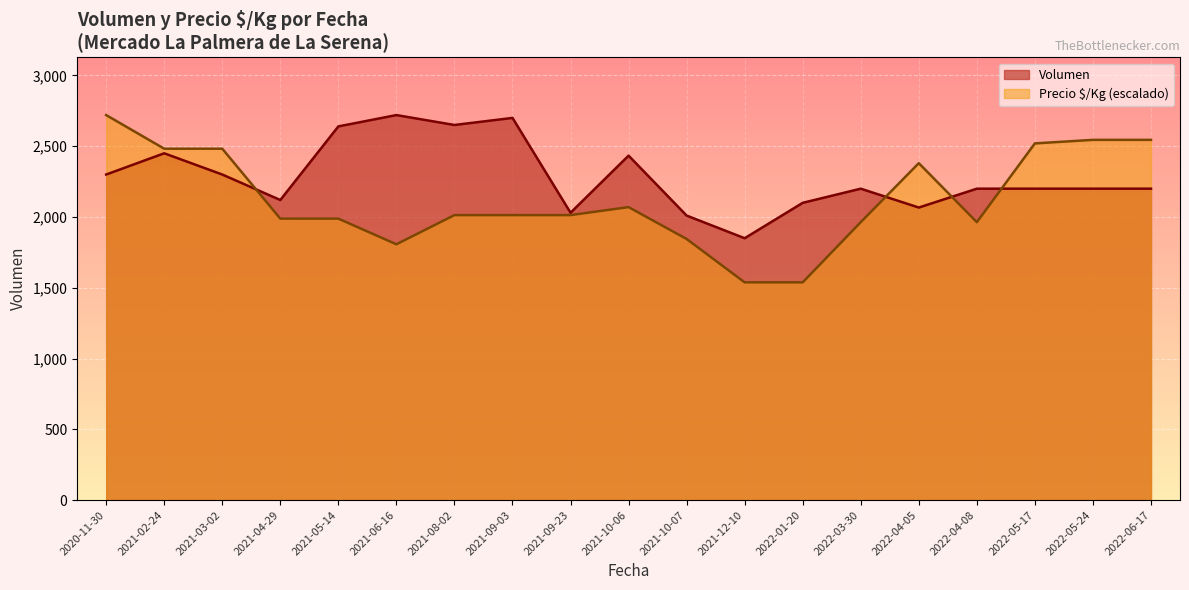

Rank the series at 2021-12-10 from lowest to highest value.

Precio $/Kg (escalado), Volumen